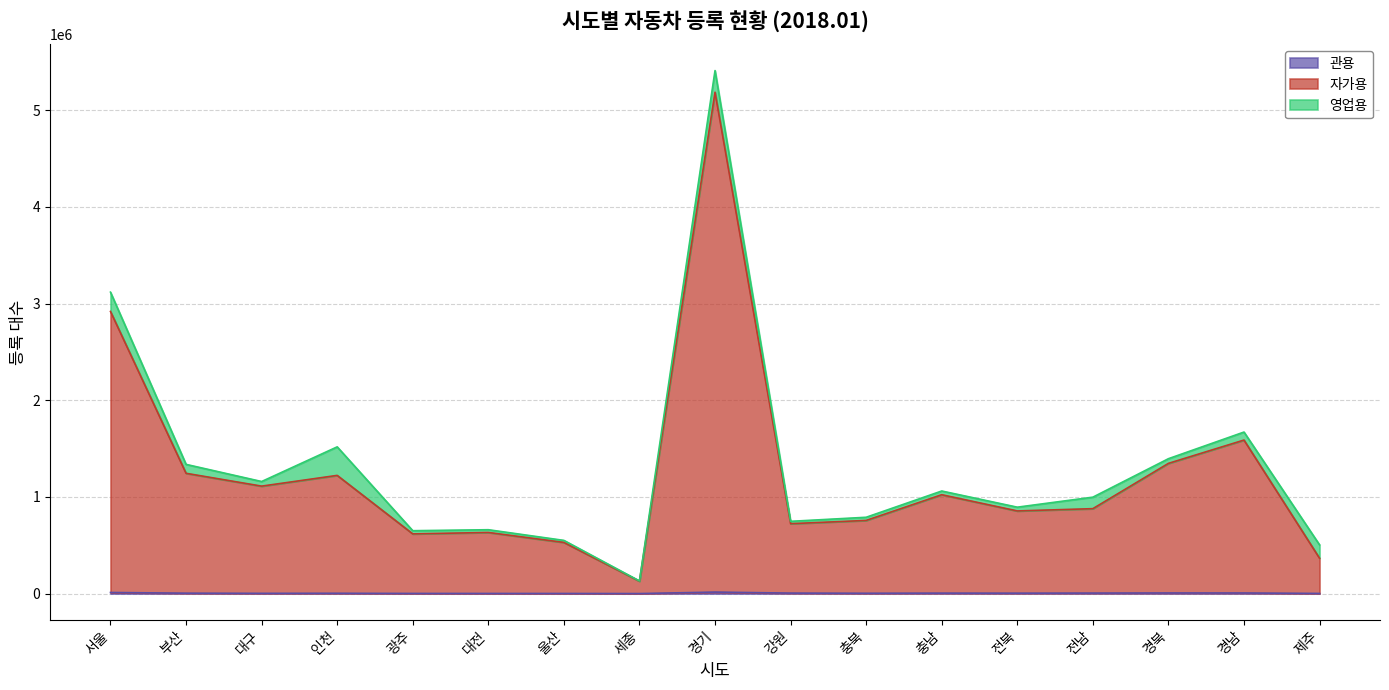

At which category is the sum across all series the highest?

경기